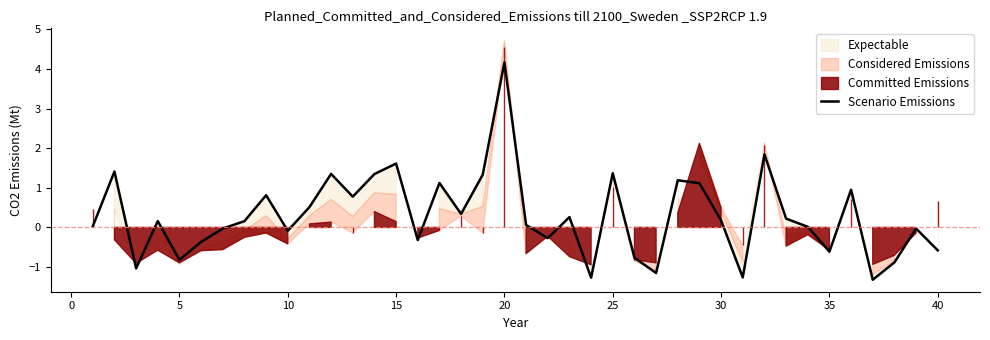

What is the minimum value for Scenario Emissions?

-1.3